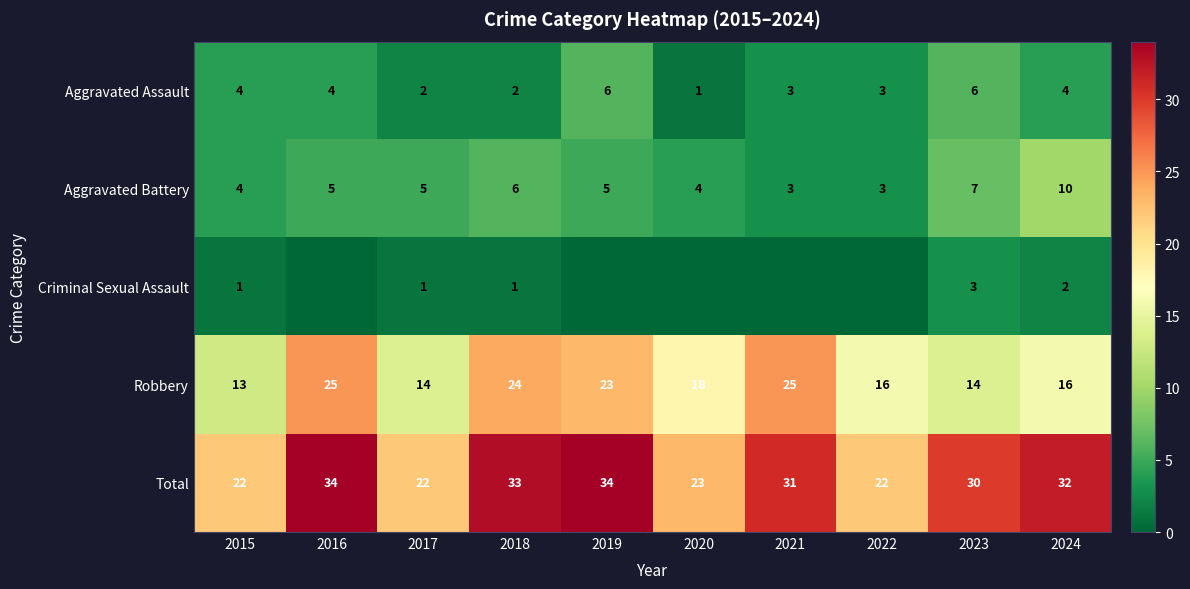

True or false: Total has a value of 9 at 2022.

False